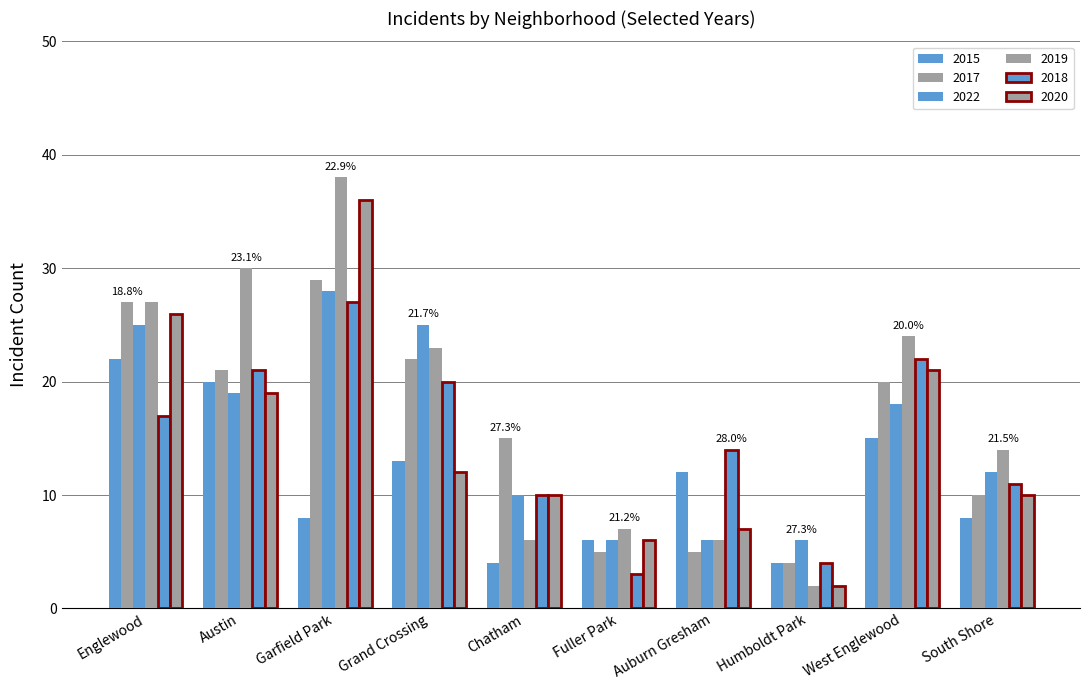

Which category has the highest value across all series?

Garfield Park